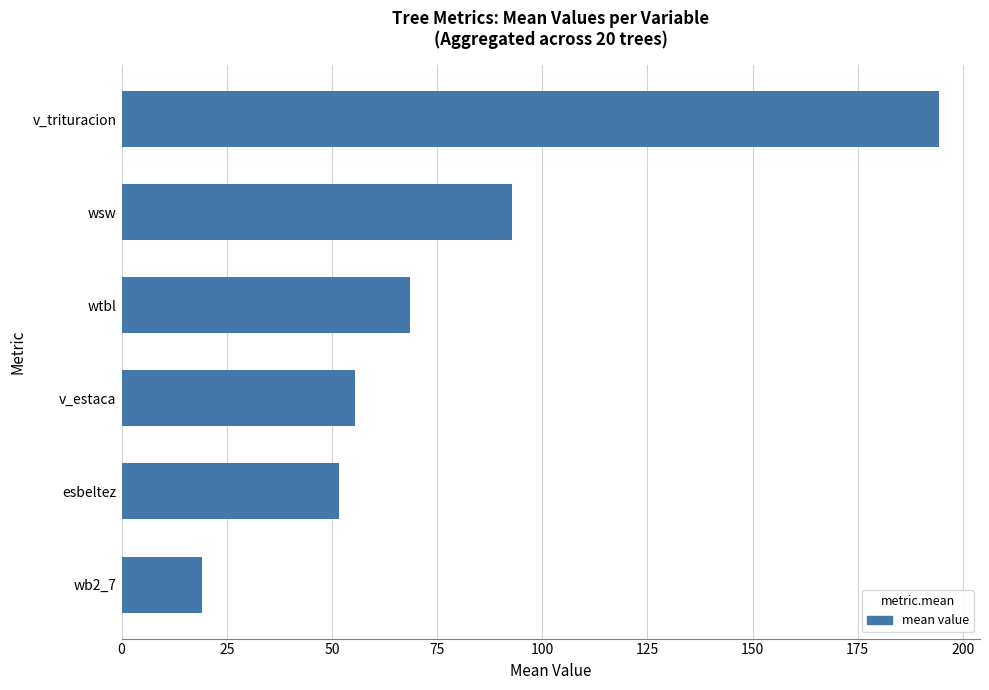

What is the difference between the values at wtbl and wb2_7?

49.5